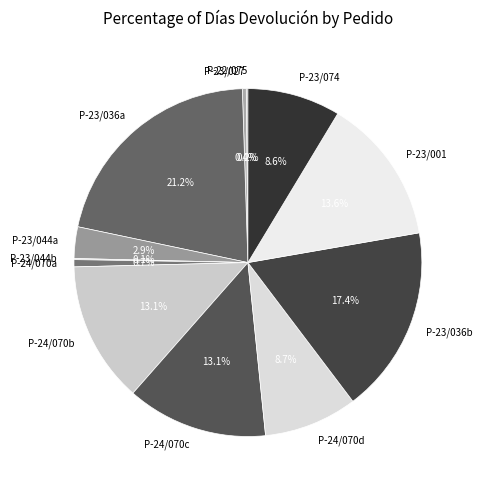

What percentage is NOT represented by P-24/070d?

91.3%